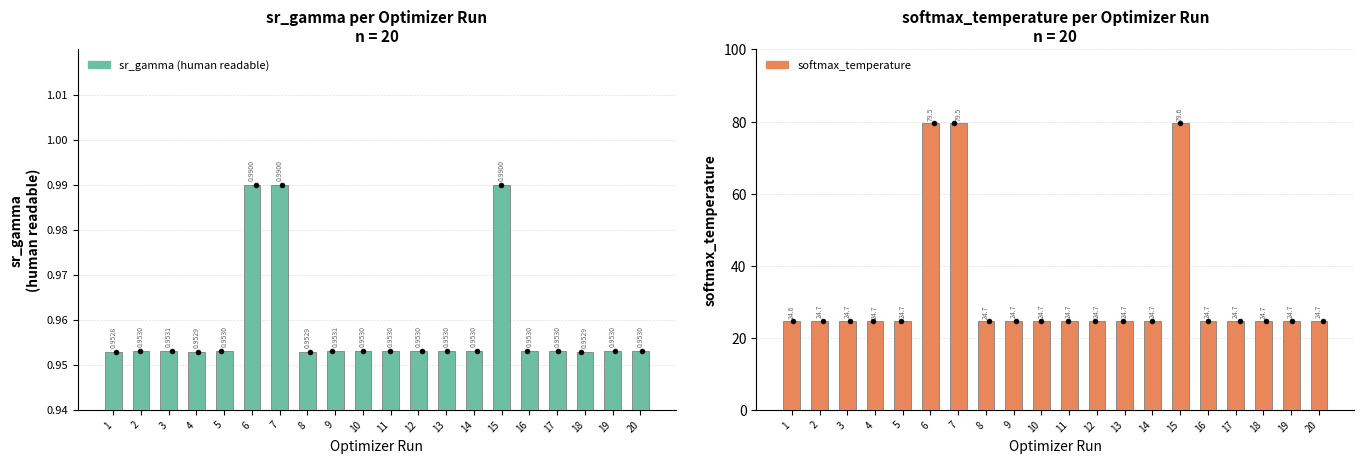

What are all the series names shown in the legend?

sr_gamma (human readable), softmax_temperature